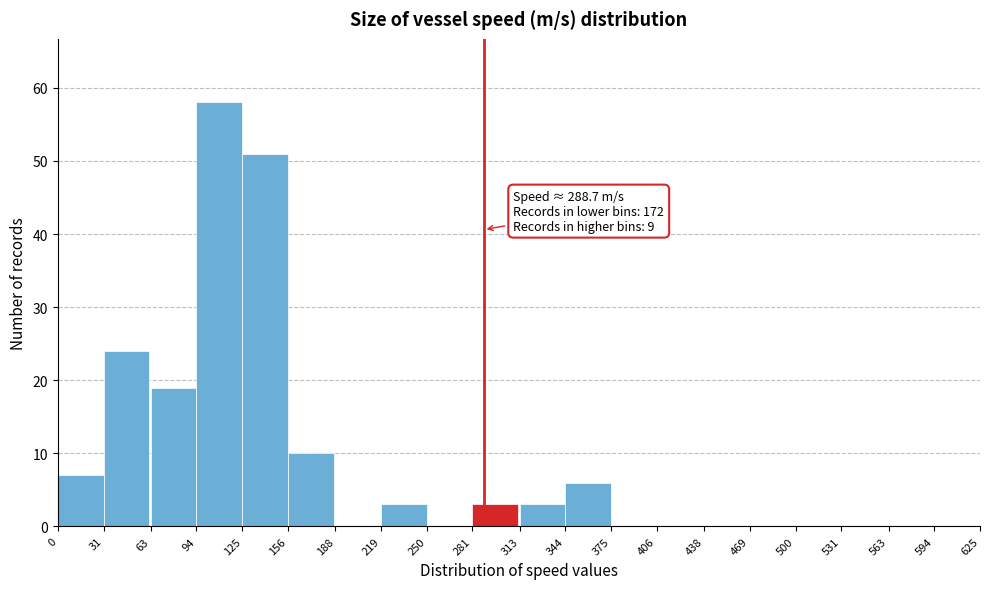

Which range on the x-axis has the tallest bar?

94 to 125